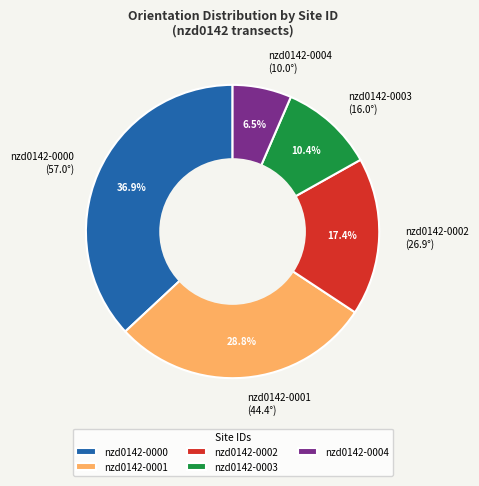

Is nzd0142-0001 the majority of the pie?

No